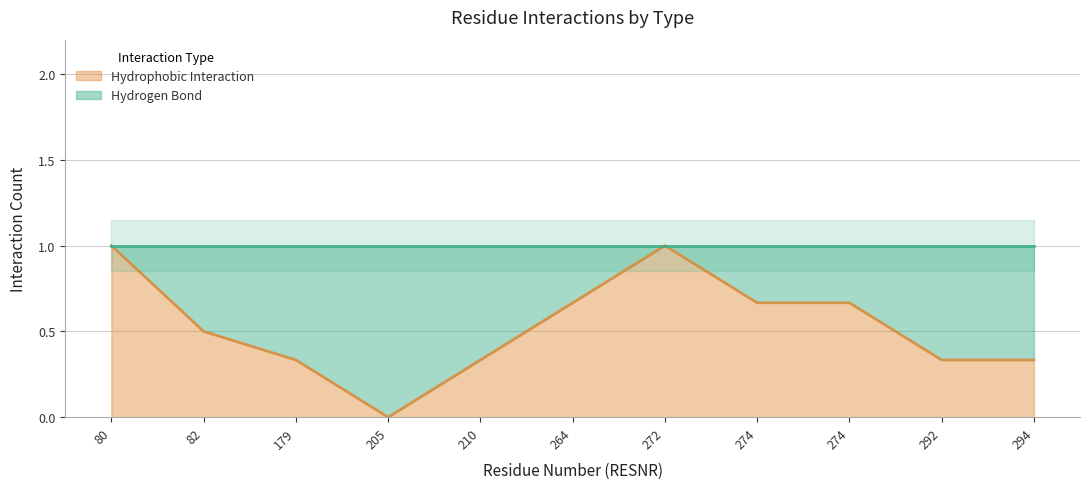

How many interior local peaks does the Hydrophobic Interaction series have?

1